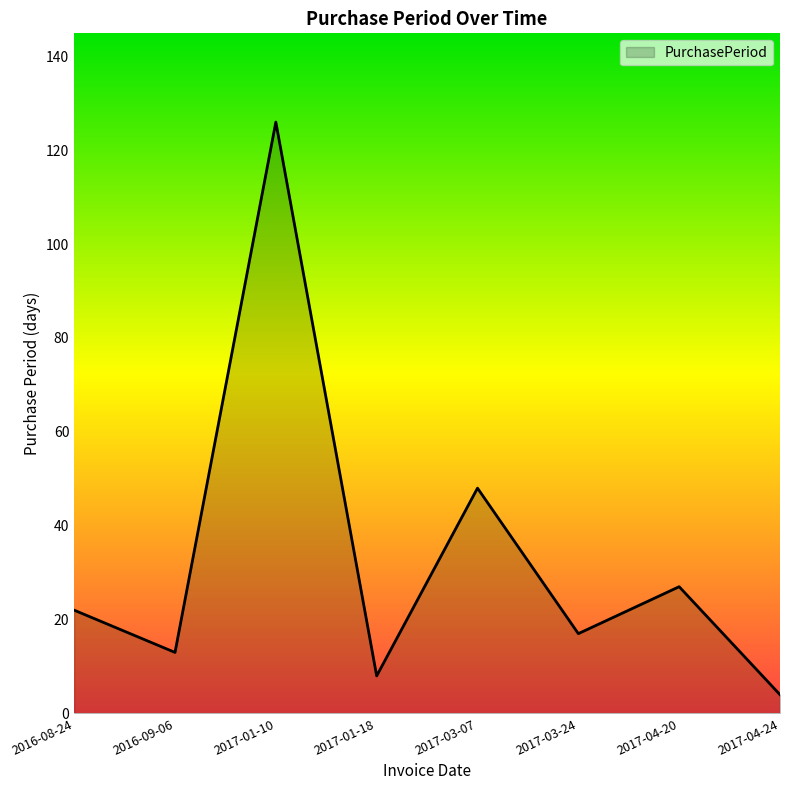

What is the average value?

33